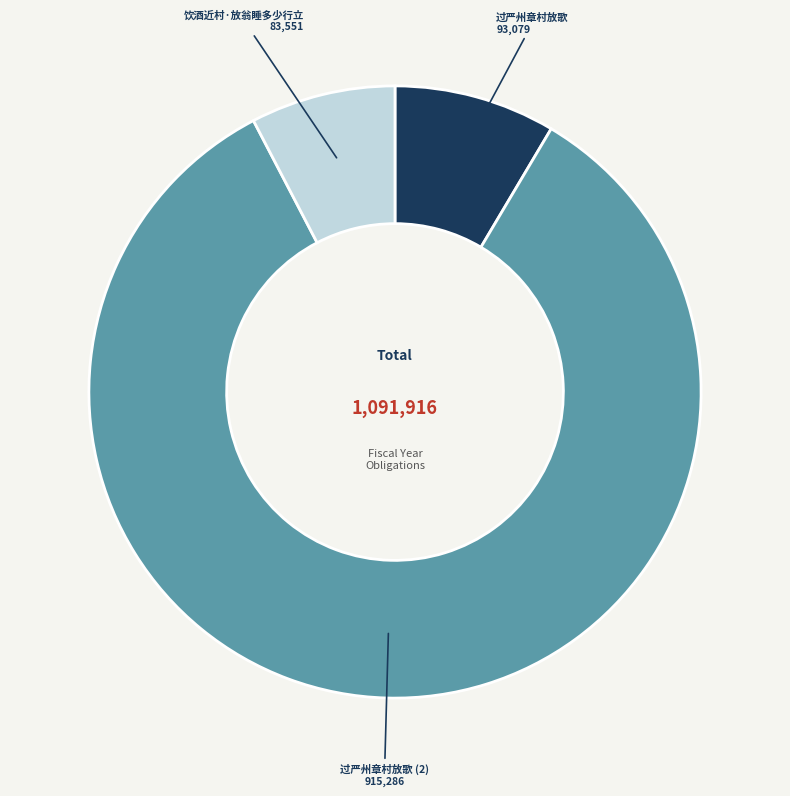

Rank the categories by value from highest to lowest.

过严州章村放歌 (2), 过严州章村放歌, 饮酒近村·放翁睡多少行立